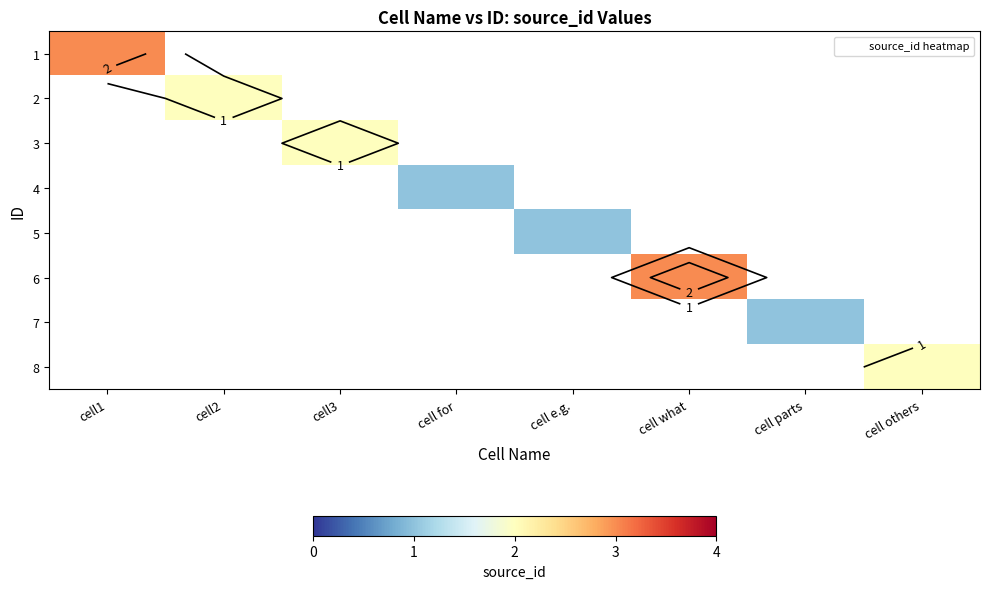

How many distinct data groups are displayed?

8